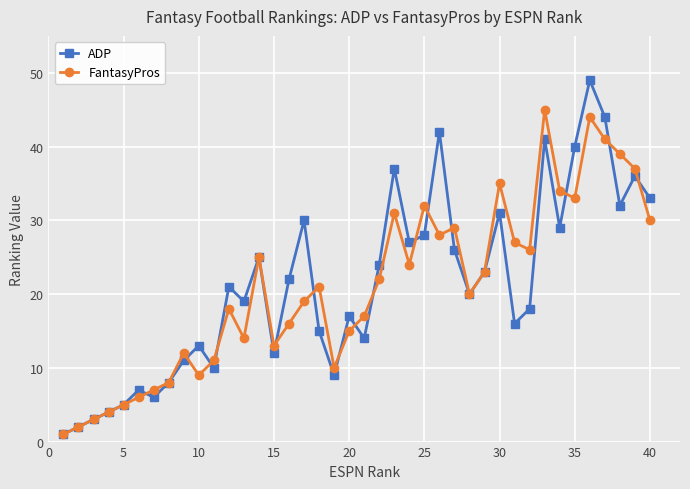

How many categories are shown in the chart?

40